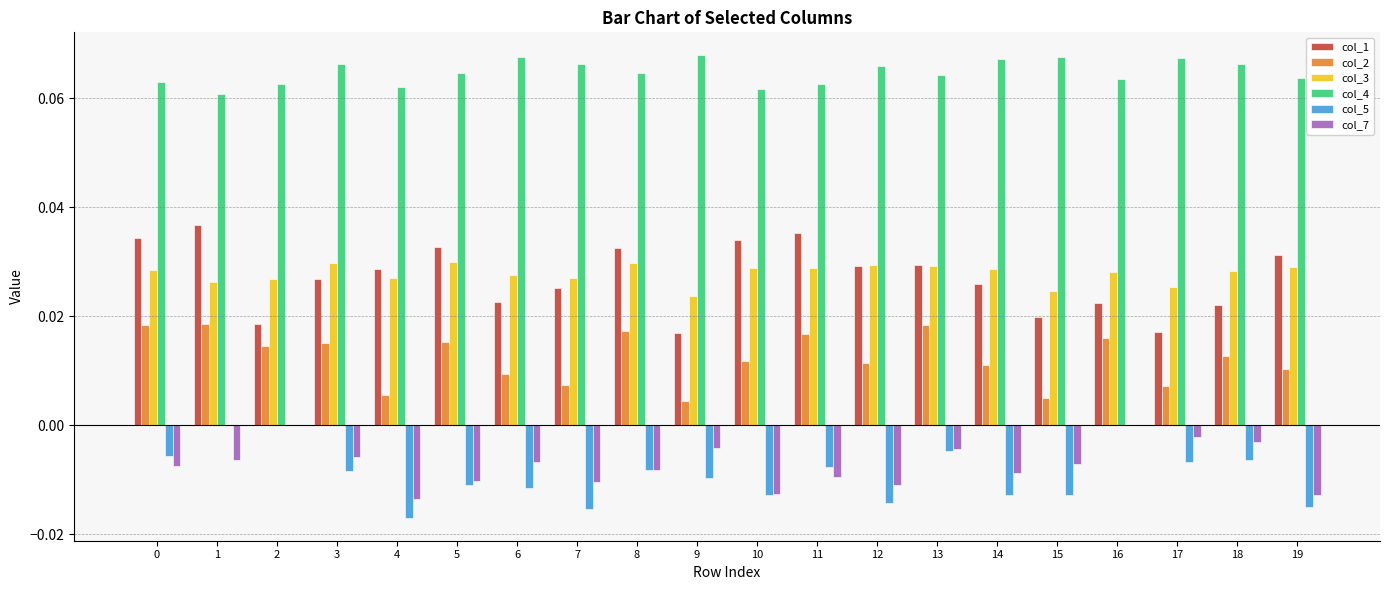

The value of col_7 at 10 is -0.0. True or false?

True